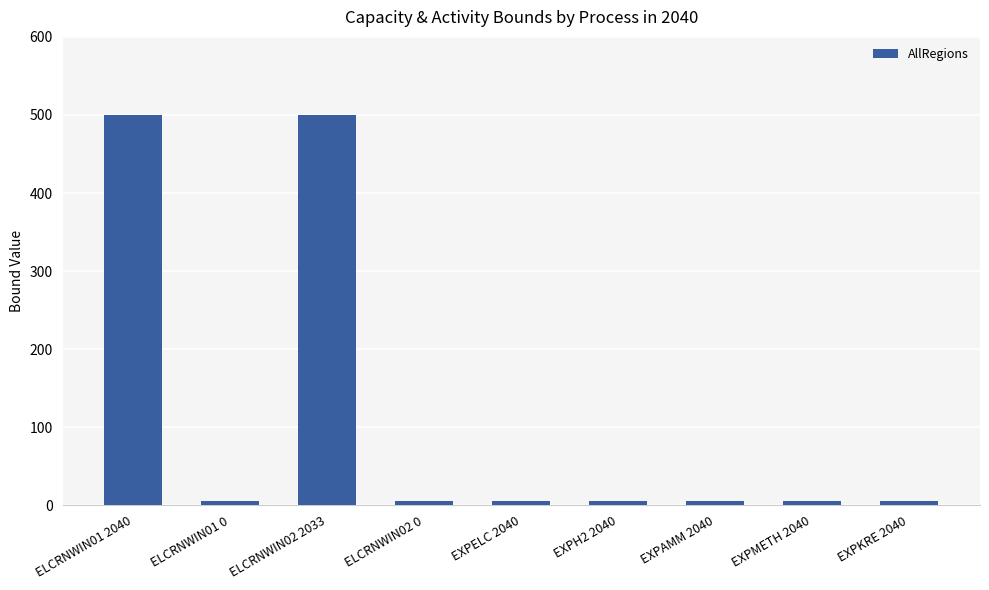

True or false: the data shows 670 at ELCRNWIN01 2040.

False